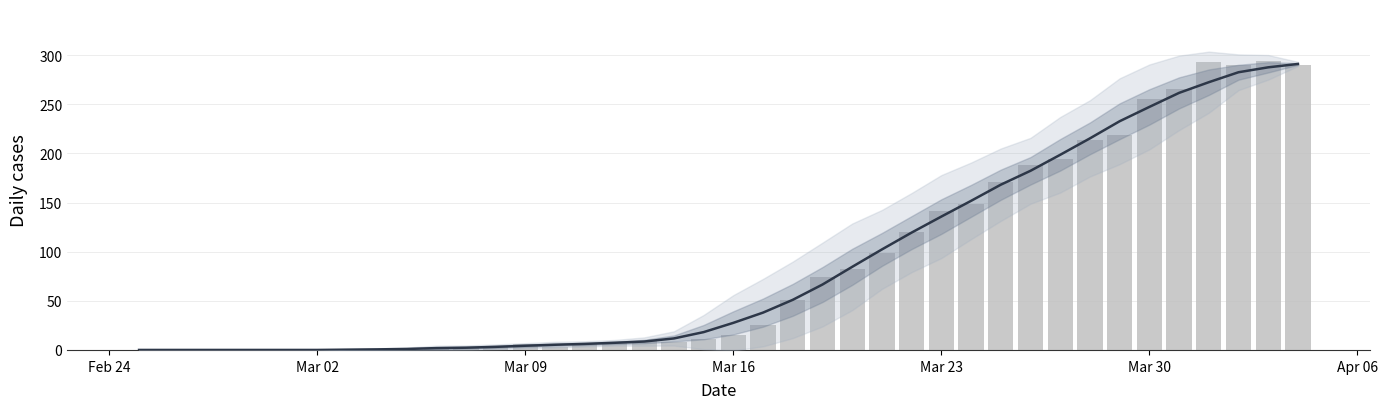

At how many categories does at least one series exceed 43?

18